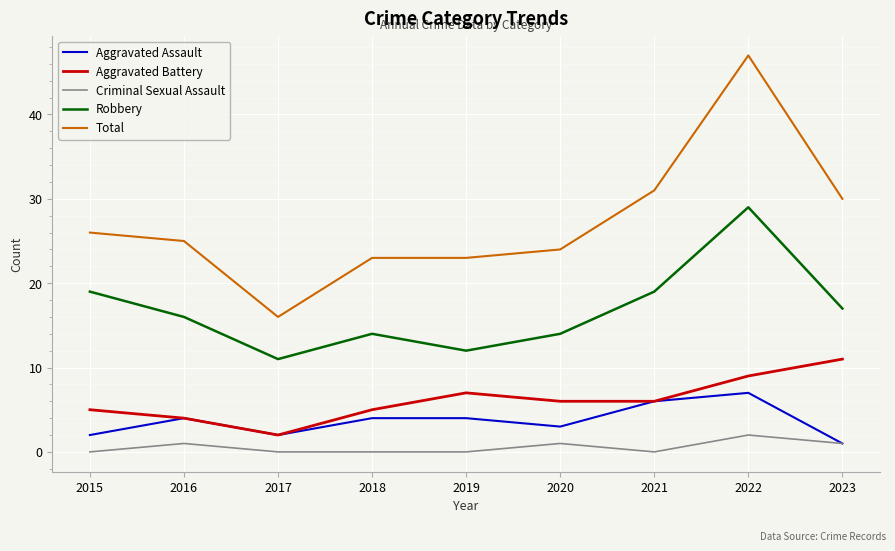

Is the value of Aggravated Assault at 2016 greater than the value of Total at 2017?

No